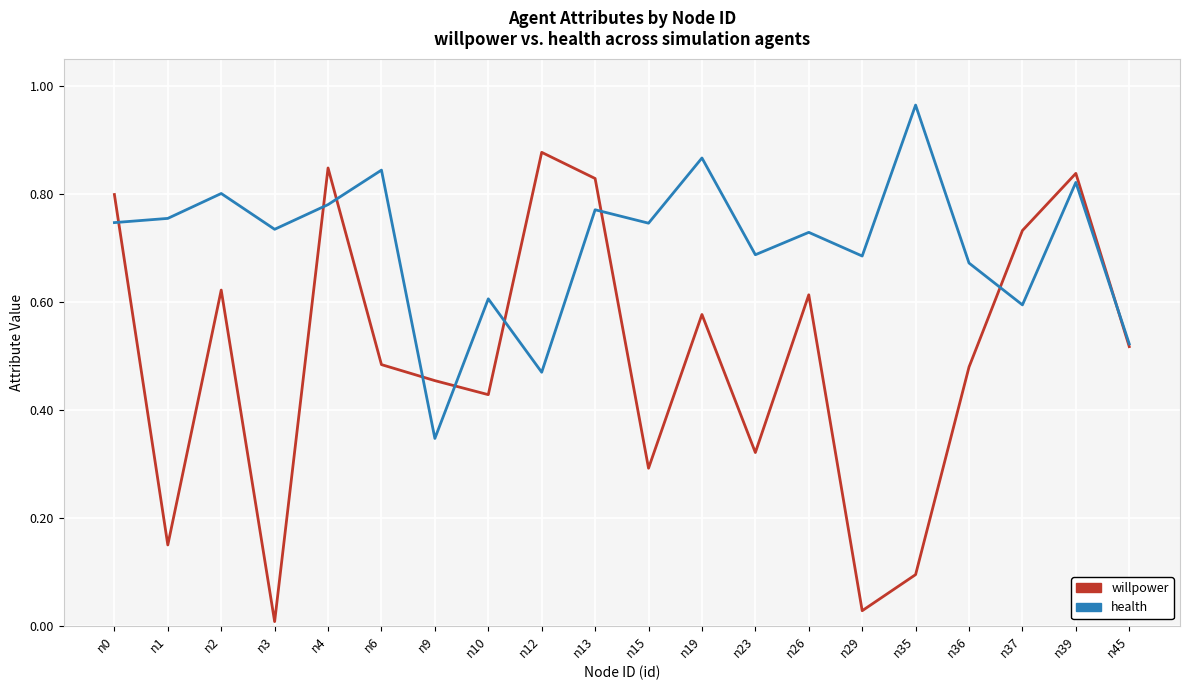

Which category has the highest value in the willpower series?

n12